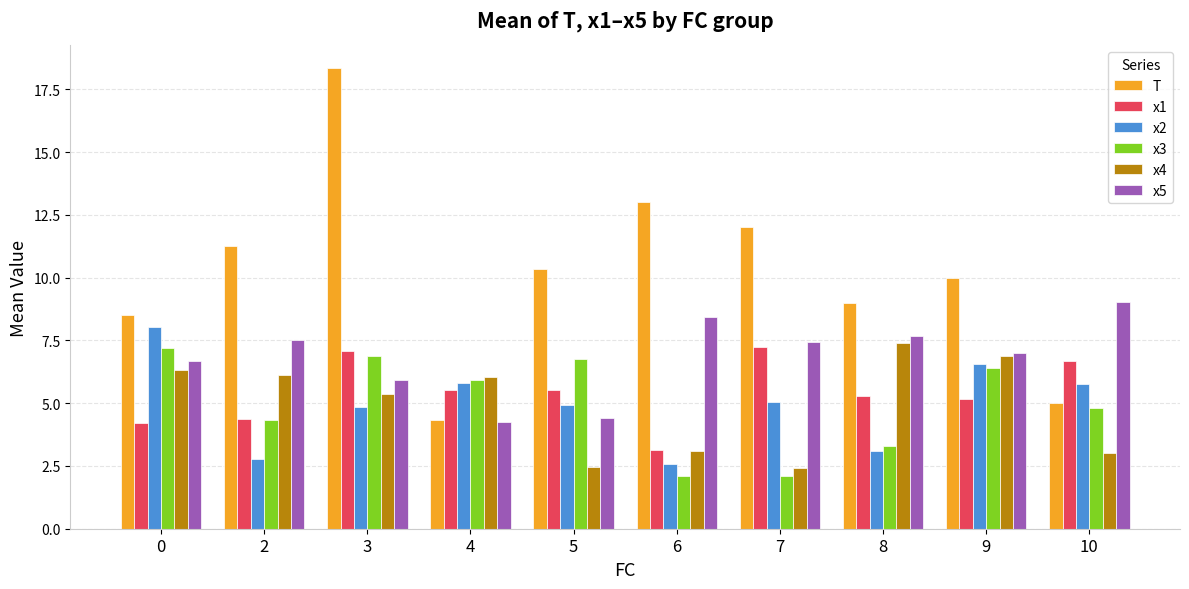

At which category is the sum across all series the highest?

3